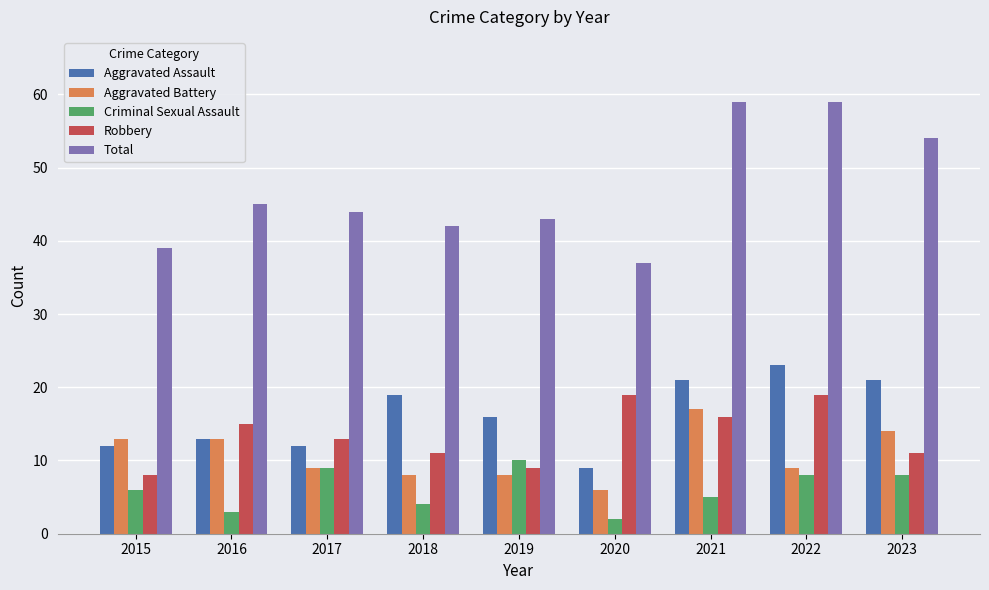

Rank the series by their maximum value, from highest to lowest.

Total, Aggravated Assault, Robbery, Aggravated Battery, Criminal Sexual Assault